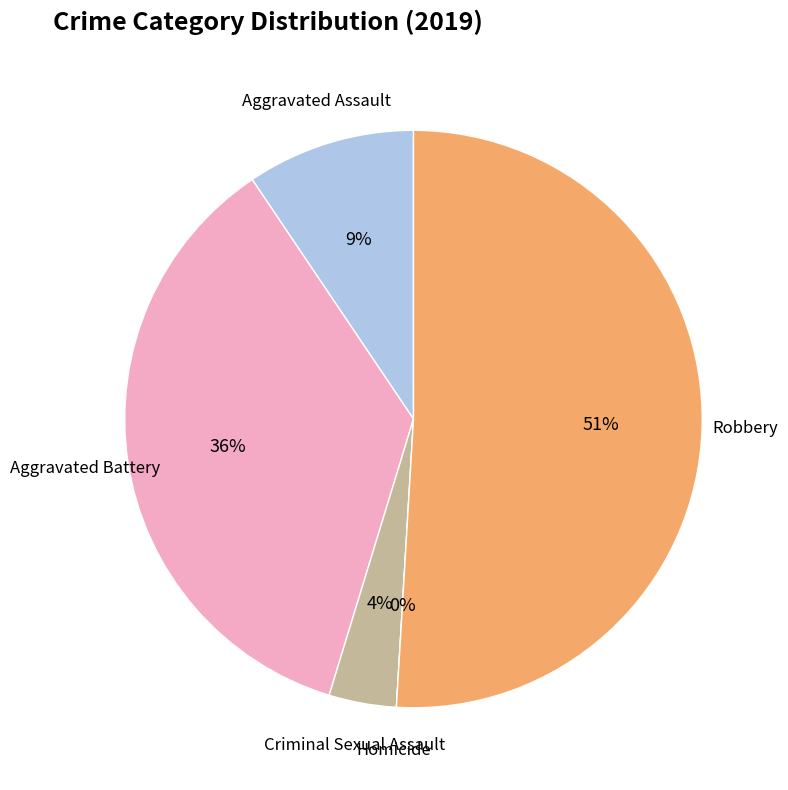

Combined, what portion of the pie is Criminal Sexual Assault and Homicide?

3.8%